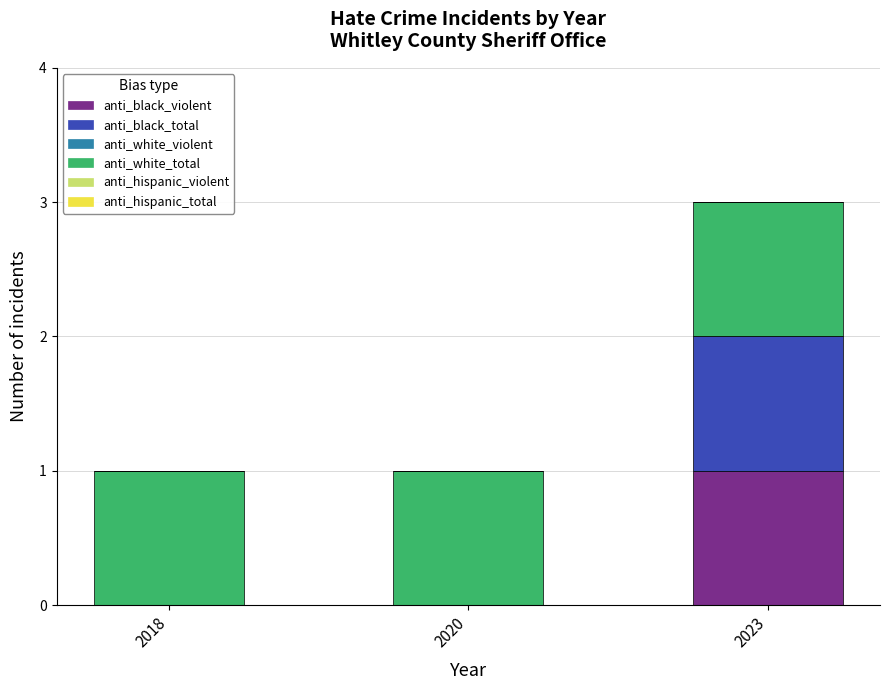

Reading left to right, transcribe the values for anti_black_violent.

2018=0	2020=0	2023=1